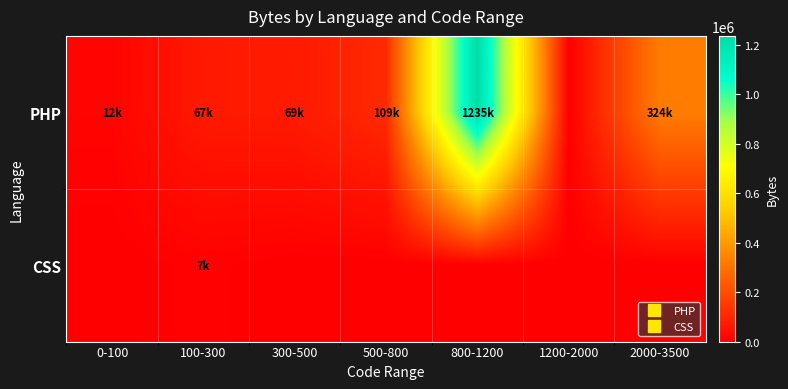

Reading left to right, transcribe all the data shown in this chart.

PHP: 0-100=12444	100-300=66894	300-500=69480	500-800=108998	800-1200=1235065	1200-2000=0	2000-3500=323828
CSS: 0-100=0	100-300=6934	300-500=0	500-800=0	800-1200=0	1200-2000=0	2000-3500=0